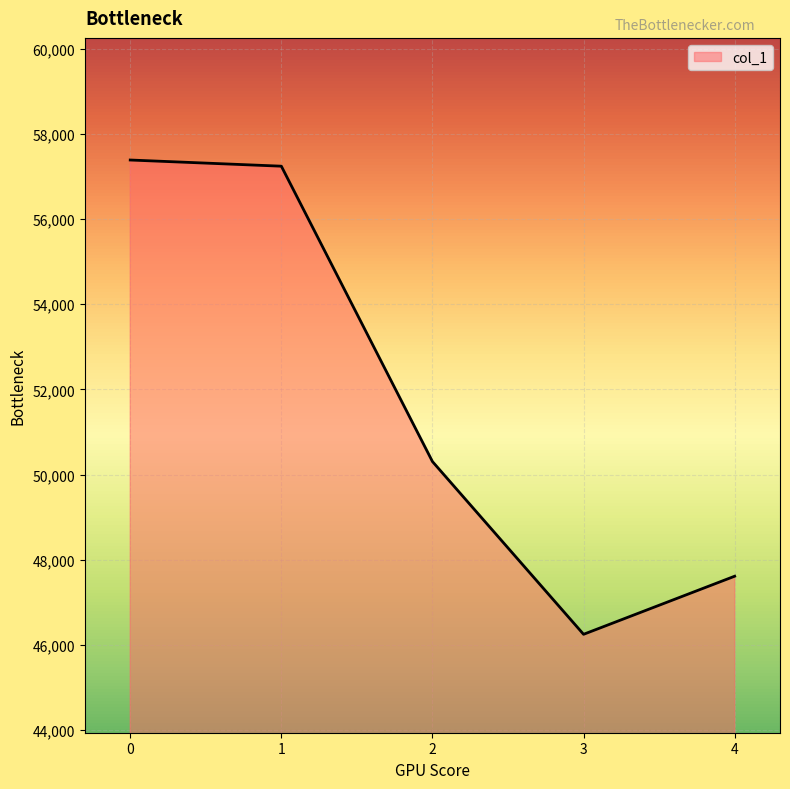

True or false: the data shows 74977 at 0.

False